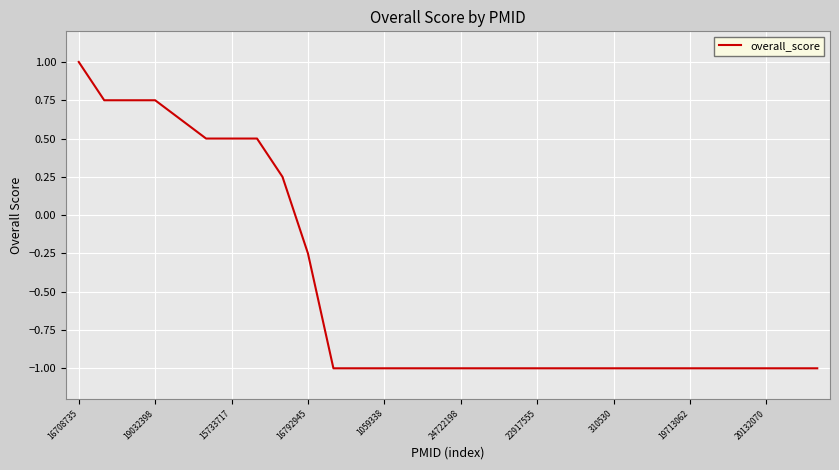

What is the difference between the maximum and minimum values?

2.0